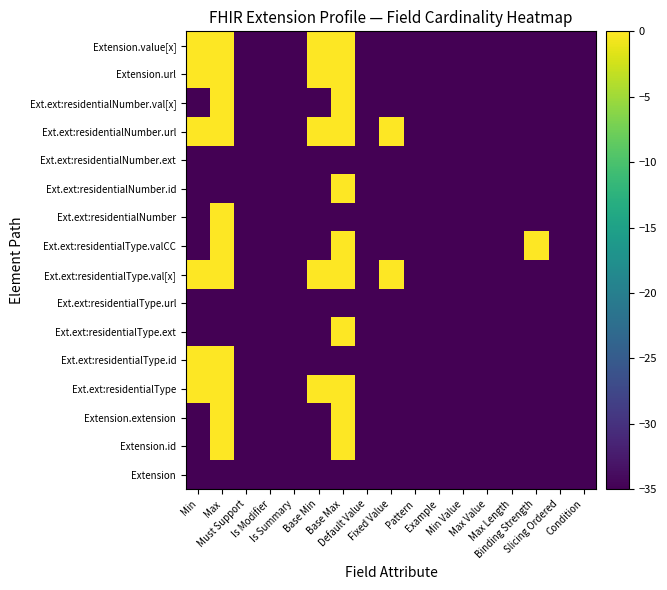

Reading left to right, list all the values displayed in this chart.

Extension: Min=-35	Max=-35	Must Support=-35	Is Modifier=-35	Is Summary=-35	Base Min=-35	Base Max=-35	Default Value=-35	Fixed Value=-35	Pattern=-35	Example=-35	Min Value=-35	Max Value=-35	Max Length=-35	Binding Strength=-35	Slicing Ordered=-35	Condition=-35
Extension.id: Min=-35	Max=0	Must Support=-35	Is Modifier=-35	Is Summary=-35	Base Min=-35	Base Max=0	Default Value=-35	Fixed Value=-35	Pattern=-35	Example=-35	Min Value=-35	Max Value=-35	Max Length=-35	Binding Strength=-35	Slicing Ordered=-35	Condition=-35
Extension.extension: Min=-35	Max=0	Must Support=-35	Is Modifier=-35	Is Summary=-35	Base Min=-35	Base Max=0	Default Value=-35	Fixed Value=-35	Pattern=-35	Example=-35	Min Value=-35	Max Value=-35	Max Length=-35	Binding Strength=-35	Slicing Ordered=-35	Condition=-35
Ext.ext:residentialType: Min=0	Max=0	Must Support=-35	Is Modifier=-35	Is Summary=-35	Base Min=0	Base Max=0	Default Value=-35	Fixed Value=-35	Pattern=-35	Example=-35	Min Value=-35	Max Value=-35	Max Length=-35	Binding Strength=-35	Slicing Ordered=-35	Condition=-35
Ext.ext:residentialType.id: Min=0	Max=0	Must Support=-35	Is Modifier=-35	Is Summary=-35	Base Min=-35	Base Max=-35	Default Value=-35	Fixed Value=-35	Pattern=-35	Example=-35	Min Value=-35	Max Value=-35	Max Length=-35	Binding Strength=-35	Slicing Ordered=-35	Condition=-35
Ext.ext:residentialType.ext: Min=-35	Max=-35	Must Support=-35	Is Modifier=-35	Is Summary=-35	Base Min=-35	Base Max=0	Default Value=-35	Fixed Value=-35	Pattern=-35	Example=-35	Min Value=-35	Max Value=-35	Max Length=-35	Binding Strength=-35	Slicing Ordered=-35	Condition=-35
Ext.ext:residentialType.url: Min=-35	Max=-35	Must Support=-35	Is Modifier=-35	Is Summary=-35	Base Min=-35	Base Max=-35	Default Value=-35	Fixed Value=-35	Pattern=-35	Example=-35	Min Value=-35	Max Value=-35	Max Length=-35	Binding Strength=-35	Slicing Ordered=-35	Condition=-35
Ext.ext:residentialType.val[x]: Min=0	Max=0	Must Support=-35	Is Modifier=-35	Is Summary=-35	Base Min=0	Base Max=0	Default Value=-35	Fixed Value=0	Pattern=-35	Example=-35	Min Value=-35	Max Value=-35	Max Length=-35	Binding Strength=-35	Slicing Ordered=-35	Condition=-35
Ext.ext:residentialType.valCC: Min=-35	Max=0	Must Support=-35	Is Modifier=-35	Is Summary=-35	Base Min=-35	Base Max=0	Default Value=-35	Fixed Value=-35	Pattern=-35	Example=-35	Min Value=-35	Max Value=-35	Max Length=-35	Binding Strength=0	Slicing Ordered=-35	Condition=-35
Ext.ext:residentialNumber: Min=-35	Max=0	Must Support=-35	Is Modifier=-35	Is Summary=-35	Base Min=-35	Base Max=-35	Default Value=-35	Fixed Value=-35	Pattern=-35	Example=-35	Min Value=-35	Max Value=-35	Max Length=-35	Binding Strength=-35	Slicing Ordered=-35	Condition=-35
Ext.ext:residentialNumber.id: Min=-35	Max=-35	Must Support=-35	Is Modifier=-35	Is Summary=-35	Base Min=-35	Base Max=0	Default Value=-35	Fixed Value=-35	Pattern=-35	Example=-35	Min Value=-35	Max Value=-35	Max Length=-35	Binding Strength=-35	Slicing Ordered=-35	Condition=-35
Ext.ext:residentialNumber.ext: Min=-35	Max=-35	Must Support=-35	Is Modifier=-35	Is Summary=-35	Base Min=-35	Base Max=-35	Default Value=-35	Fixed Value=-35	Pattern=-35	Example=-35	Min Value=-35	Max Value=-35	Max Length=-35	Binding Strength=-35	Slicing Ordered=-35	Condition=-35
Ext.ext:residentialNumber.url: Min=0	Max=0	Must Support=-35	Is Modifier=-35	Is Summary=-35	Base Min=0	Base Max=0	Default Value=-35	Fixed Value=0	Pattern=-35	Example=-35	Min Value=-35	Max Value=-35	Max Length=-35	Binding Strength=-35	Slicing Ordered=-35	Condition=-35
Ext.ext:residentialNumber.val[x]: Min=-35	Max=0	Must Support=-35	Is Modifier=-35	Is Summary=-35	Base Min=-35	Base Max=0	Default Value=-35	Fixed Value=-35	Pattern=-35	Example=-35	Min Value=-35	Max Value=-35	Max Length=-35	Binding Strength=-35	Slicing Ordered=-35	Condition=-35
Extension.url: Min=0	Max=0	Must Support=-35	Is Modifier=-35	Is Summary=-35	Base Min=0	Base Max=0	Default Value=-35	Fixed Value=-35	Pattern=-35	Example=-35	Min Value=-35	Max Value=-35	Max Length=-35	Binding Strength=-35	Slicing Ordered=-35	Condition=-35
Extension.value[x]: Min=0	Max=0	Must Support=-35	Is Modifier=-35	Is Summary=-35	Base Min=0	Base Max=0	Default Value=-35	Fixed Value=-35	Pattern=-35	Example=-35	Min Value=-35	Max Value=-35	Max Length=-35	Binding Strength=-35	Slicing Ordered=-35	Condition=-35